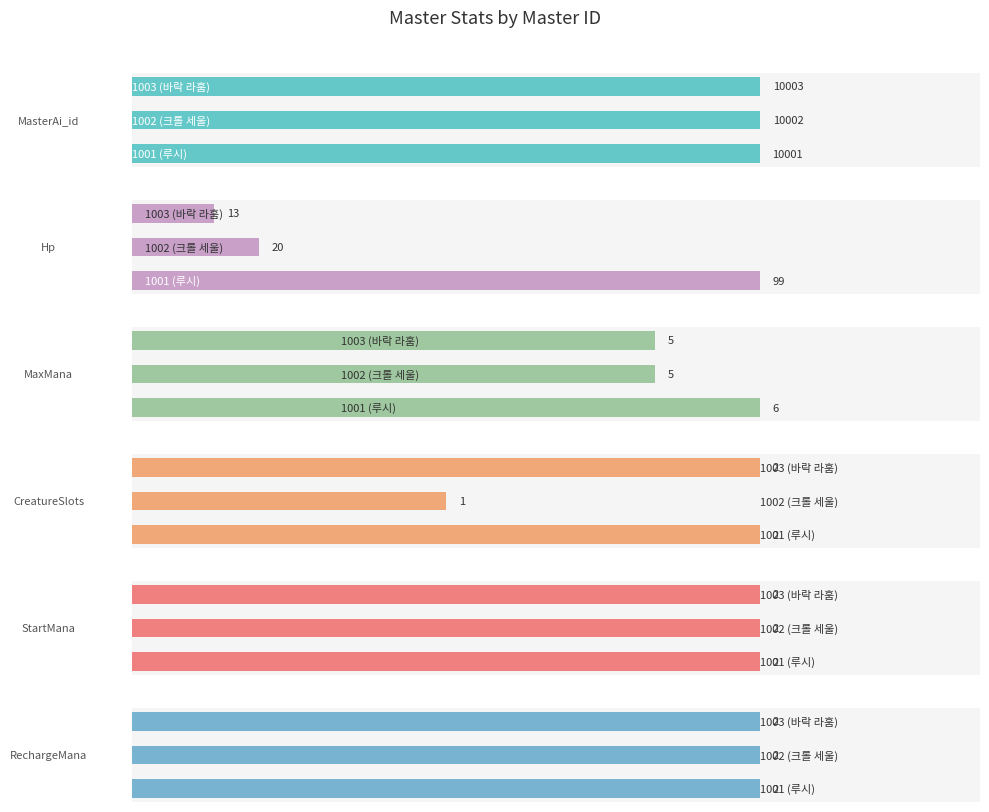

How many values in the Hp series exceed 20?

1